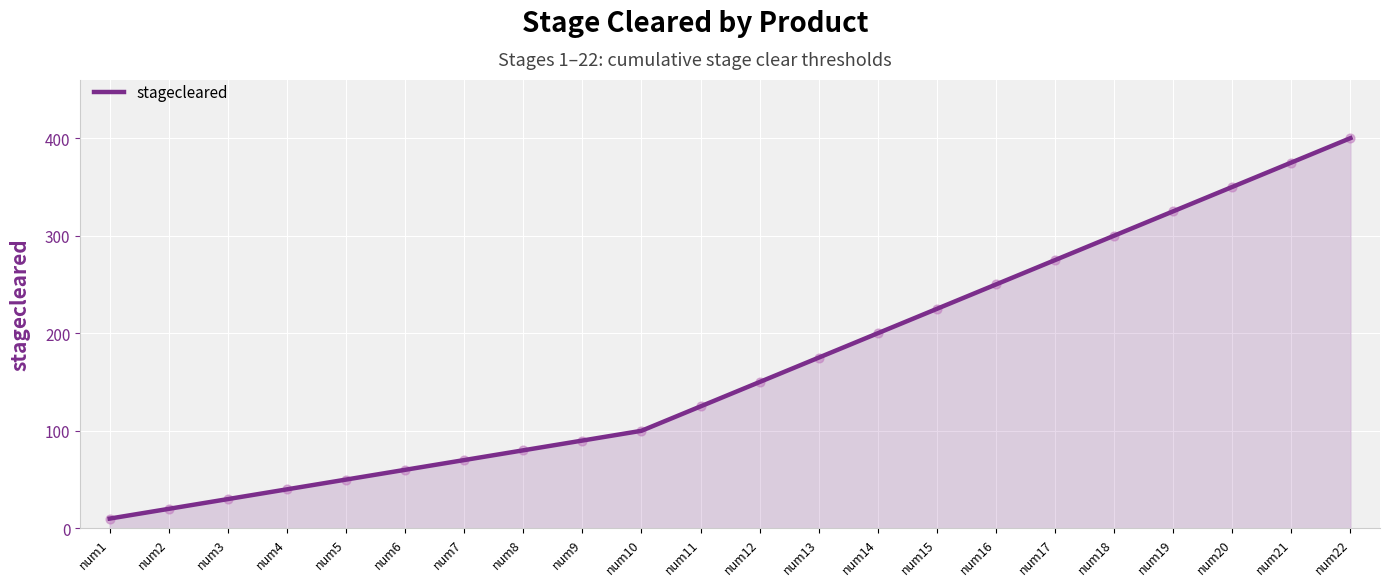

Which has a higher value, num14 or num10?

num14